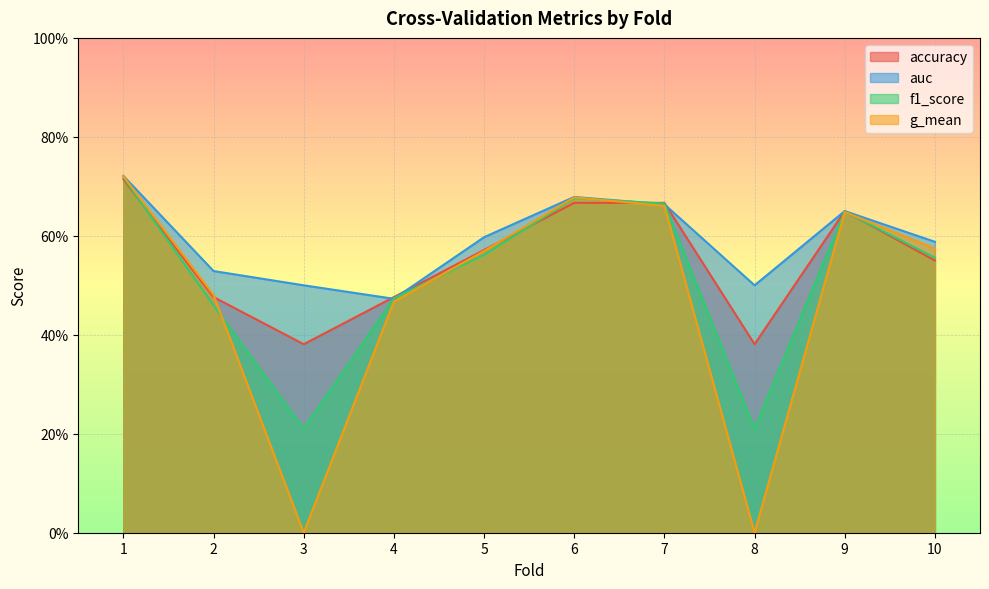

How many times do accuracy and auc cross each other?

6